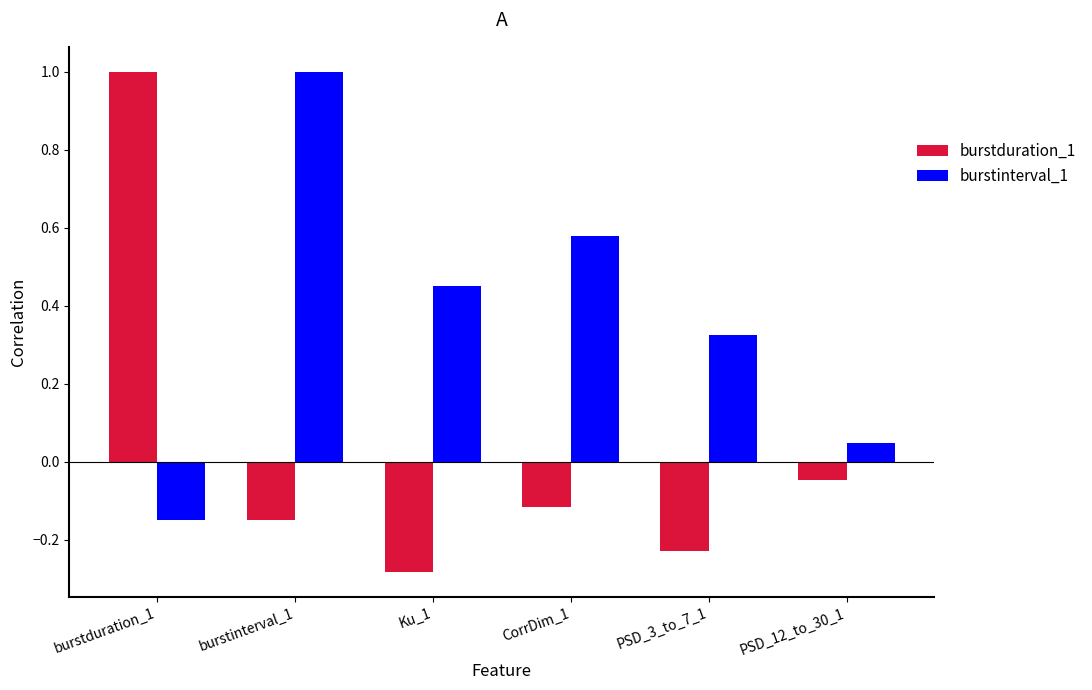

How many bars are there in each group?

2